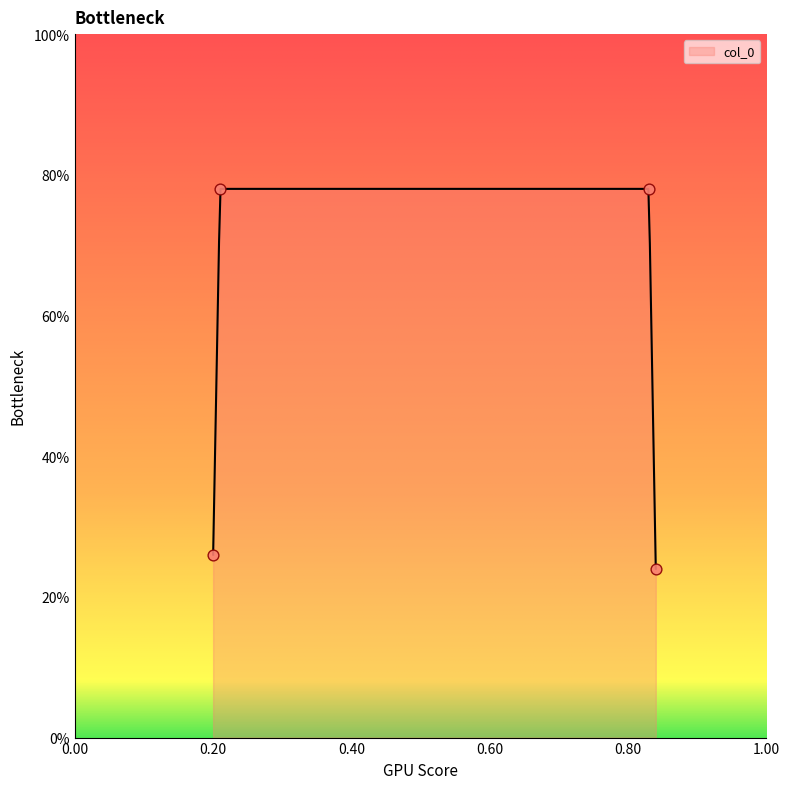

Which has a higher value, 0.84 or 0.83?

0.83